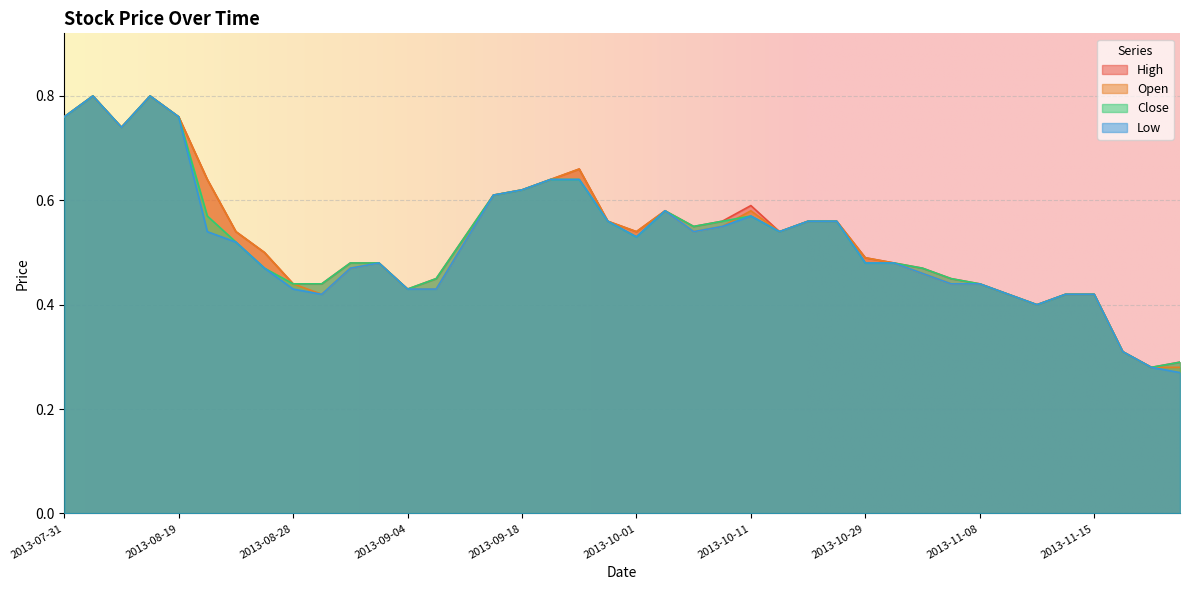

What are all the series names shown in the legend?

High, Open, Close, Low